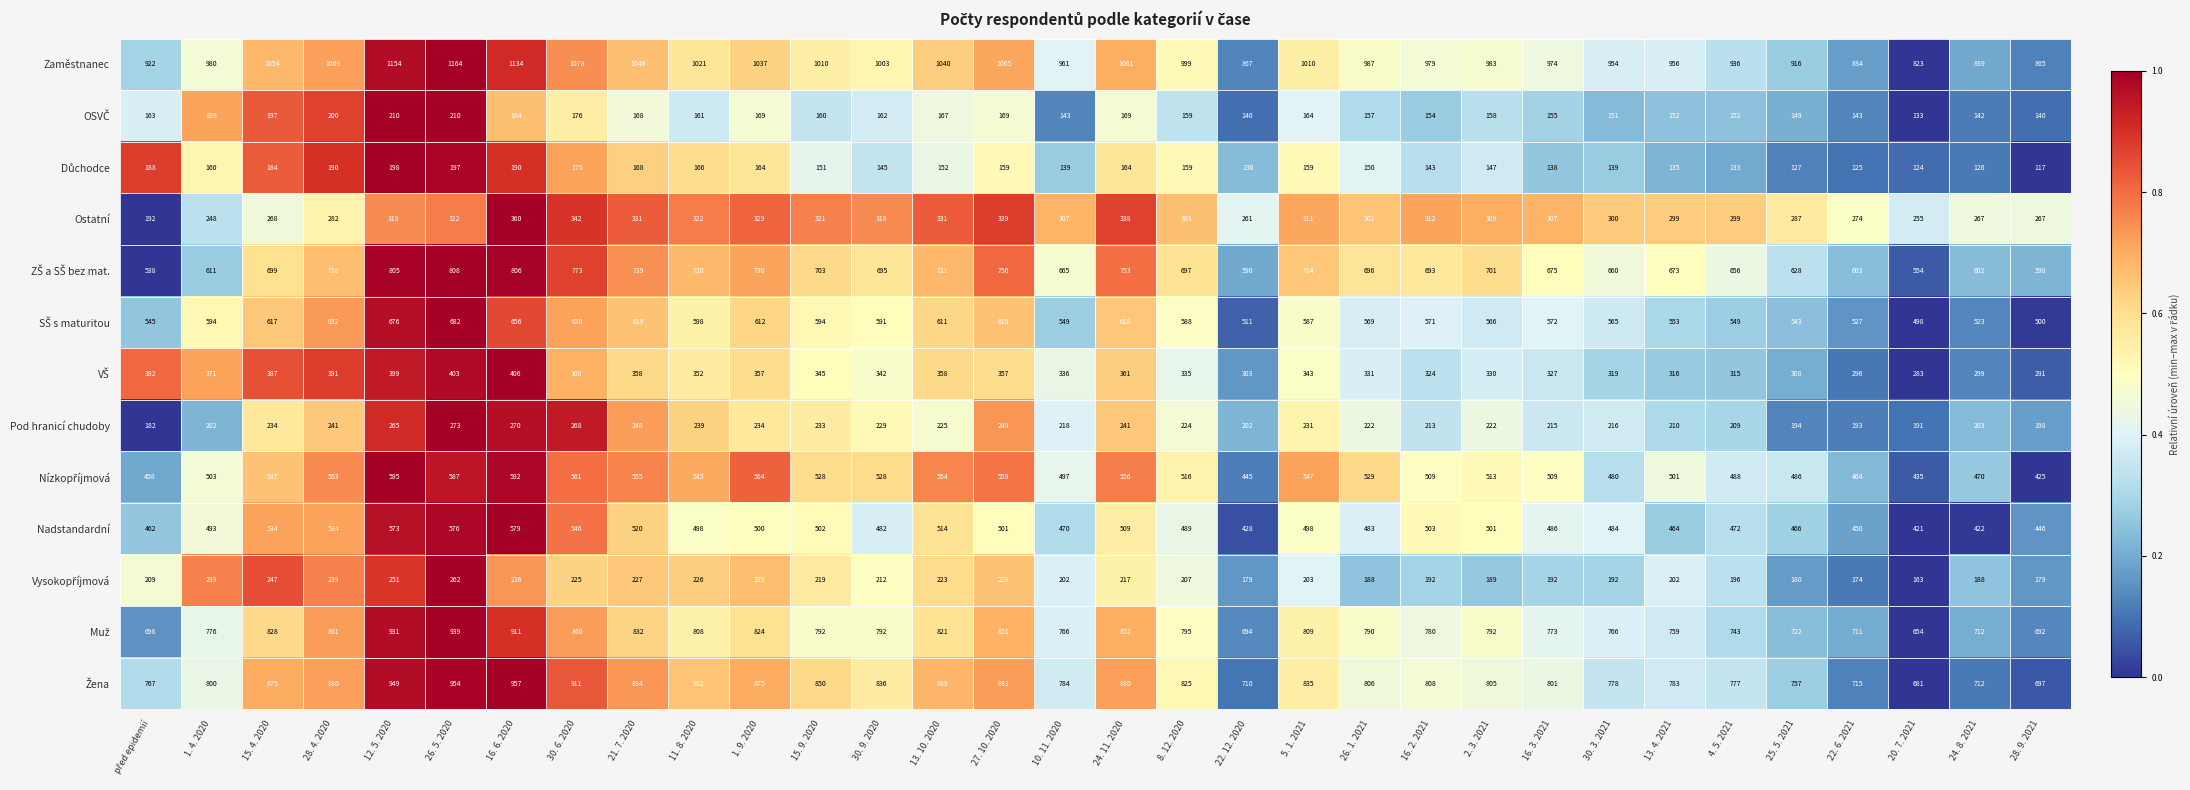

Which category has the highest value in the Pod hranicí chudoby series?

26. 5. 2020